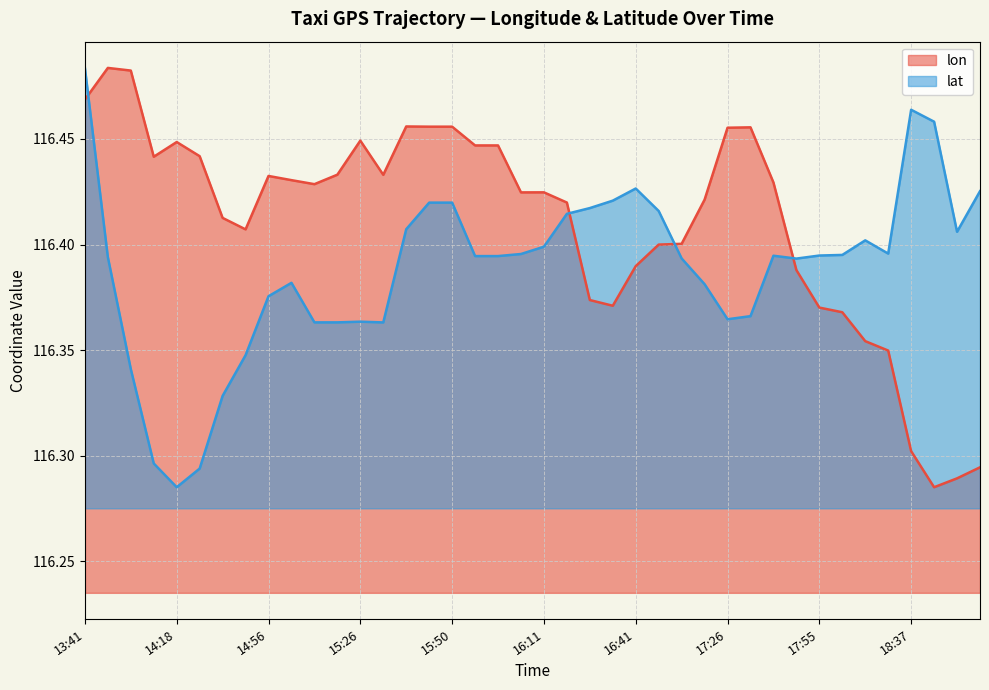

How many lines are shown in the chart?

2